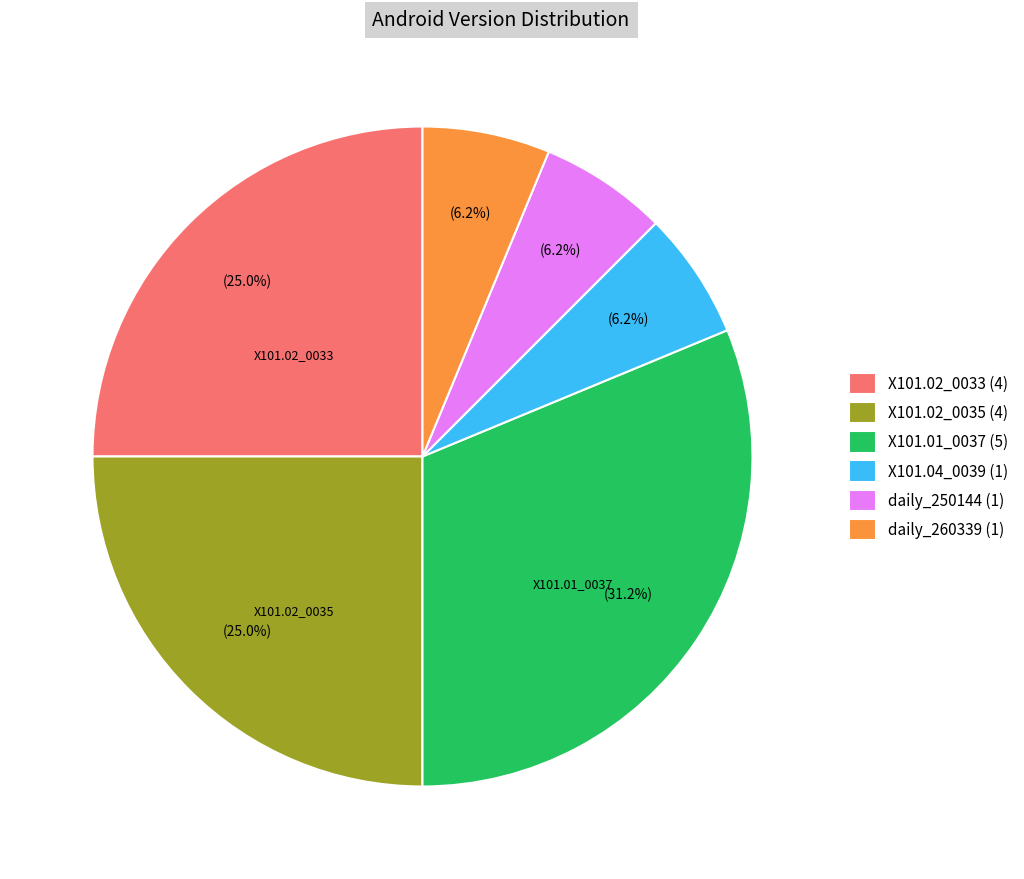

Approximately how many times larger is the value at X101.02_0035 (4) compared to daily_250144 (1)?

4.0